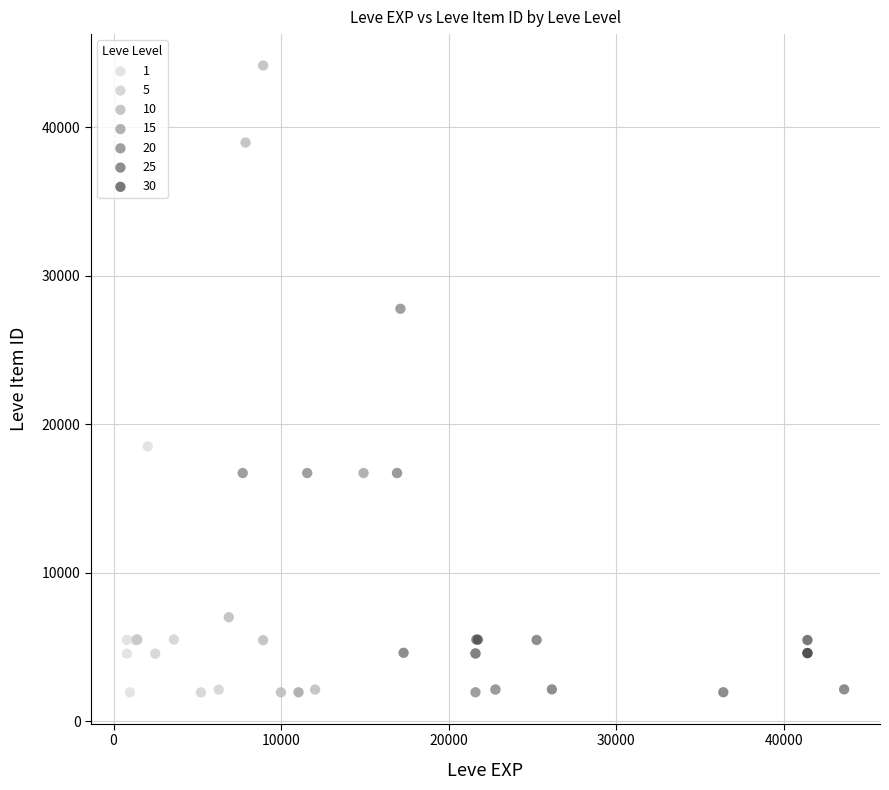

Which series reaches the maximum Y coordinate?

10